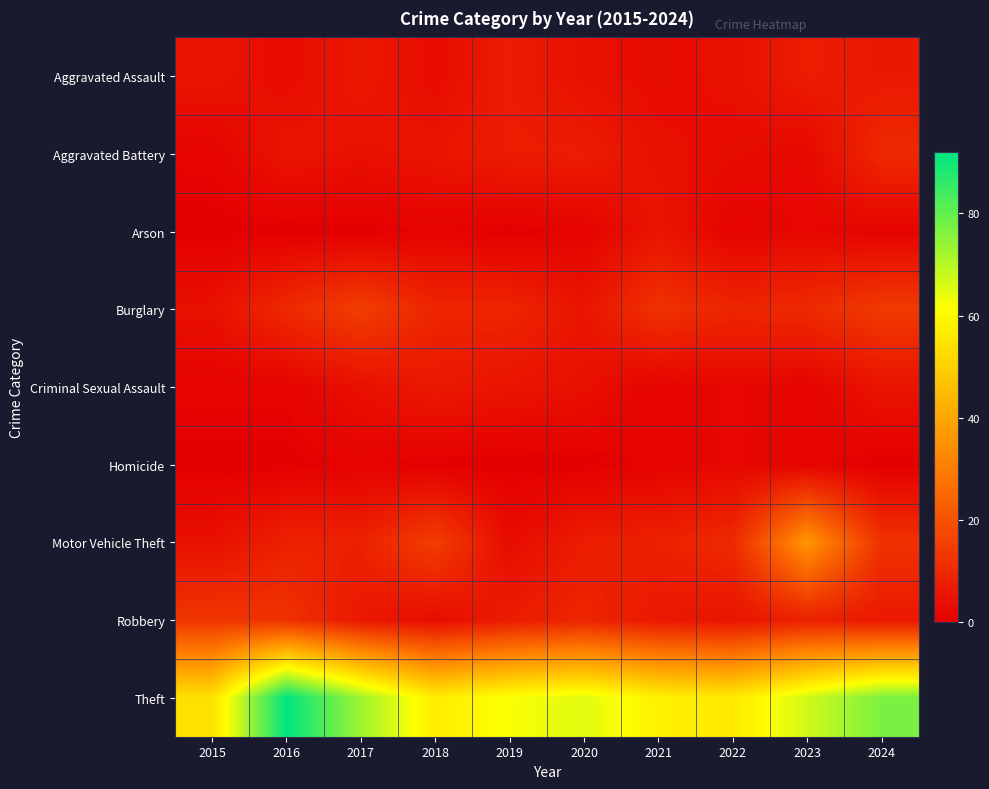

Reading left to right, transcribe all the data shown in this chart.

Aggravated Assault: 2015=5	2016=3	2017=6	2018=3	2019=7	2020=4	2021=3	2022=4	2023=7	2024=6
Aggravated Battery: 2015=1	2016=5	2017=4	2018=5	2019=7	2020=7	2021=4	2022=3	2023=2	2024=10
Arson: 2015=0	2016=0	2017=0	2018=1	2019=0	2020=1	2021=5	2022=1	2023=2	2024=1
Burglary: 2015=4	2016=10	2017=15	2018=9	2019=9	2020=5	2021=12	2022=9	2023=10	2024=14
Criminal Sexual Assault: 2015=1	2016=1	2017=4	2018=6	2019=5	2020=4	2021=1	2022=2	2023=1	2024=5
Homicide: 2015=0	2016=0	2017=1	2018=0	2019=0	2020=0	2021=1	2022=2	2023=1	2024=0
Motor Vehicle Theft: 2015=4	2016=8	2017=8	2018=15	2019=3	2020=7	2021=8	2022=10	2023=36	2024=12
Robbery: 2015=13	2016=12	2017=6	2018=3	2019=7	2020=9	2021=6	2022=5	2023=8	2024=6
Theft: 2015=54	2016=92	2017=73	2018=57	2019=62	2020=65	2021=58	2022=56	2023=67	2024=77